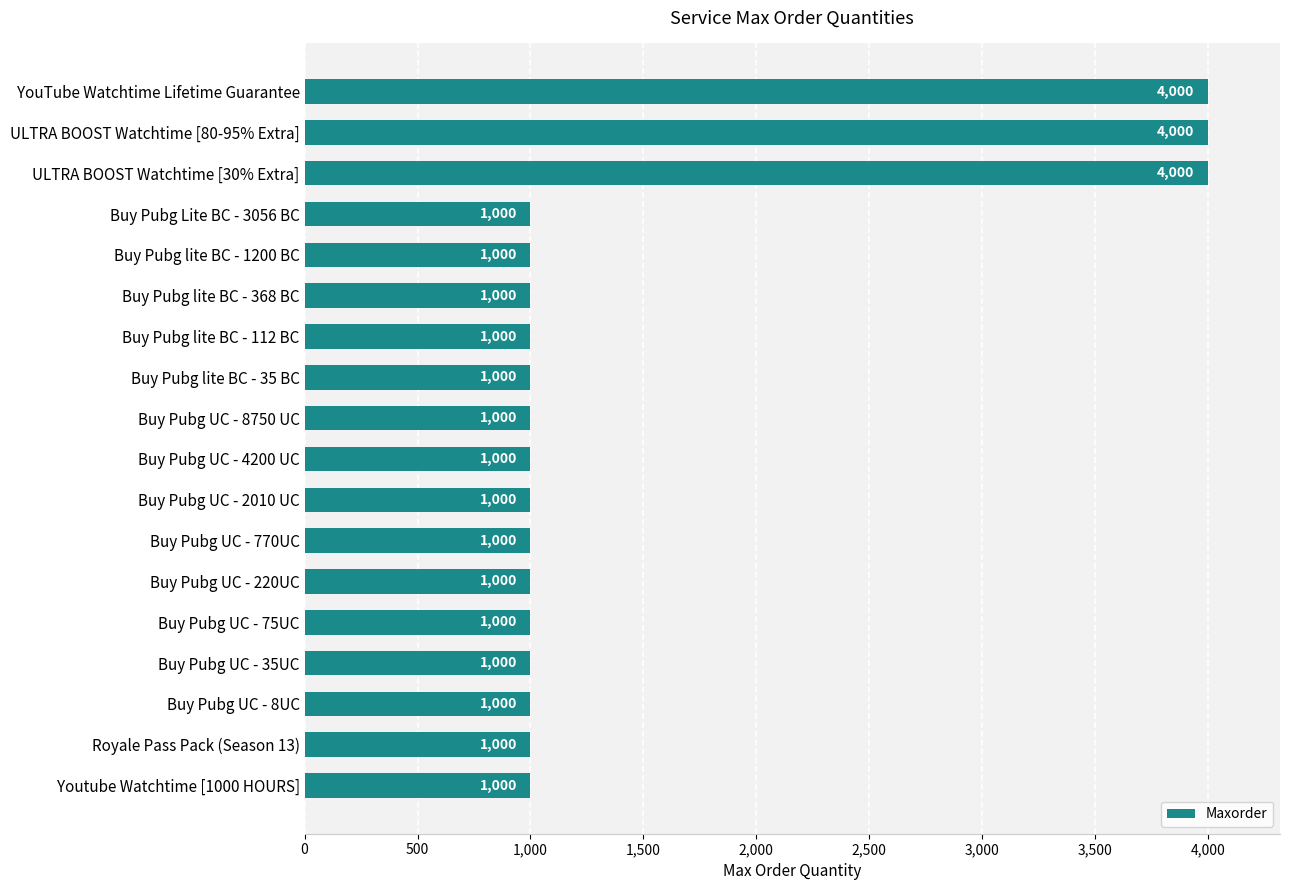

What is the difference between the maximum and second lowest values?

3000